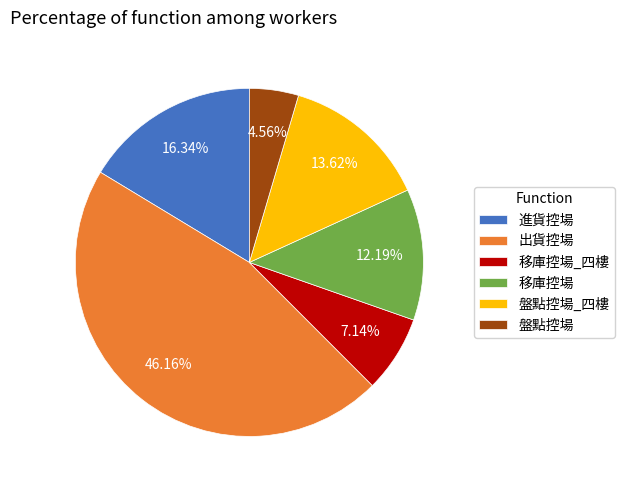

Count the number of slices in the pie.

6